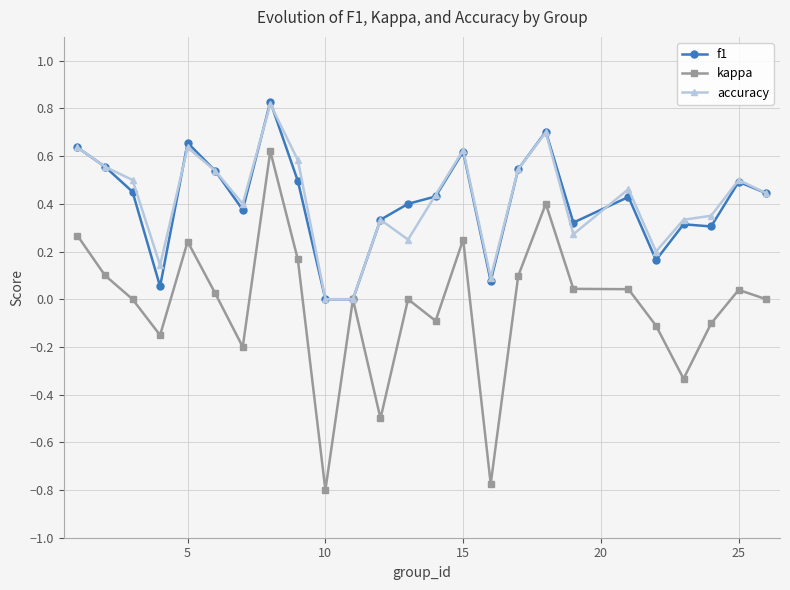

What is the sum of all f1 values?

10.2